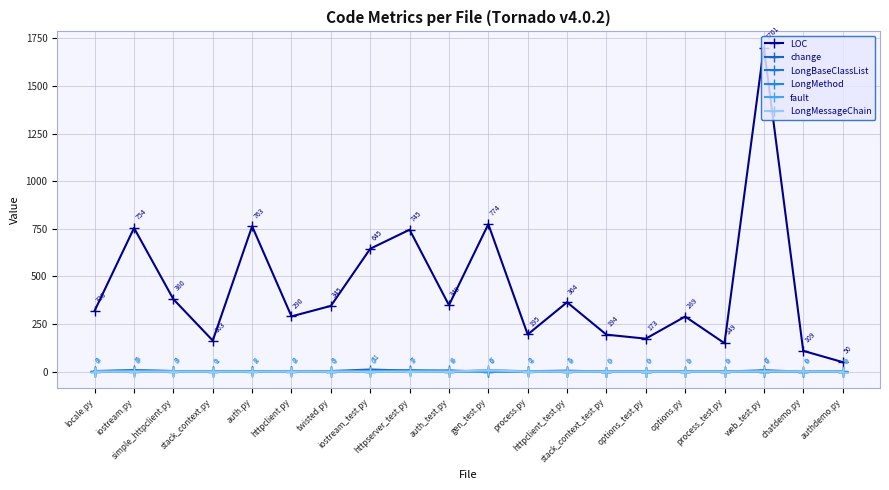

True or false: change and LOC cross at least once.

False